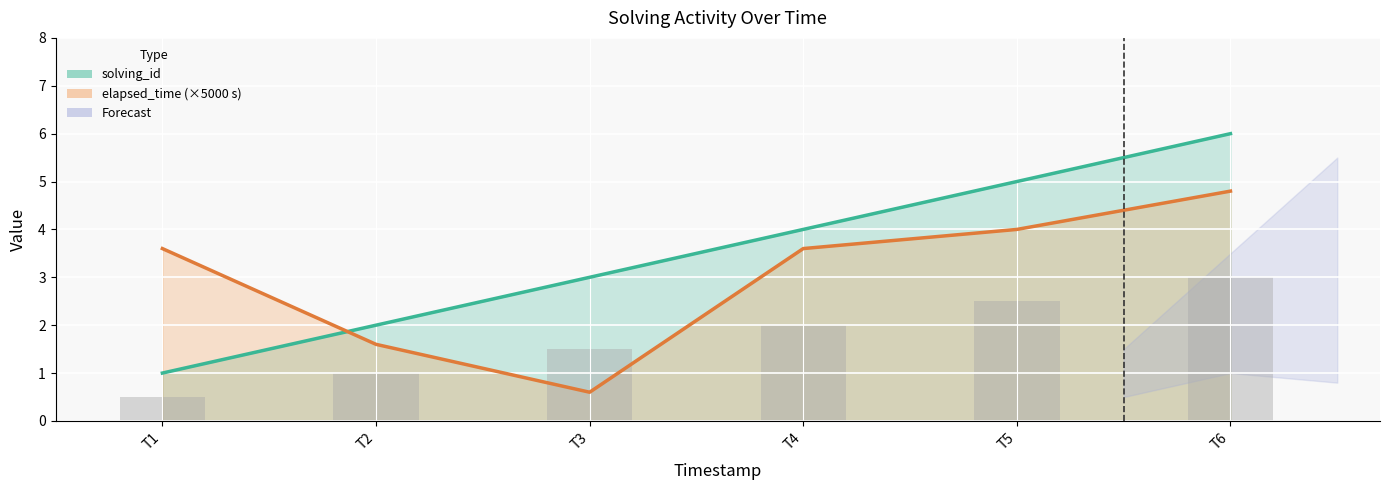

What is the greatest value displayed?

6.0